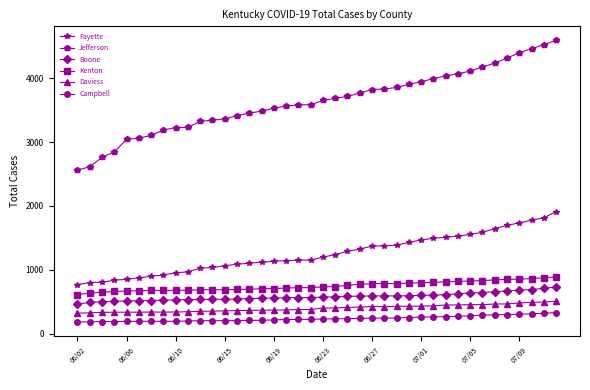

What is the difference between the second highest and minimum values in the Campbell series?

138